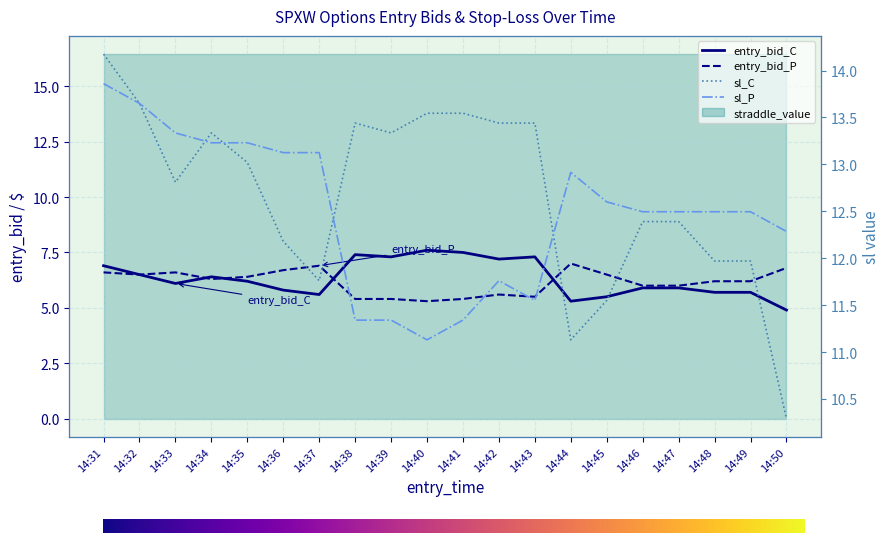

What is the average value of the entry_bid_C series?

6.3